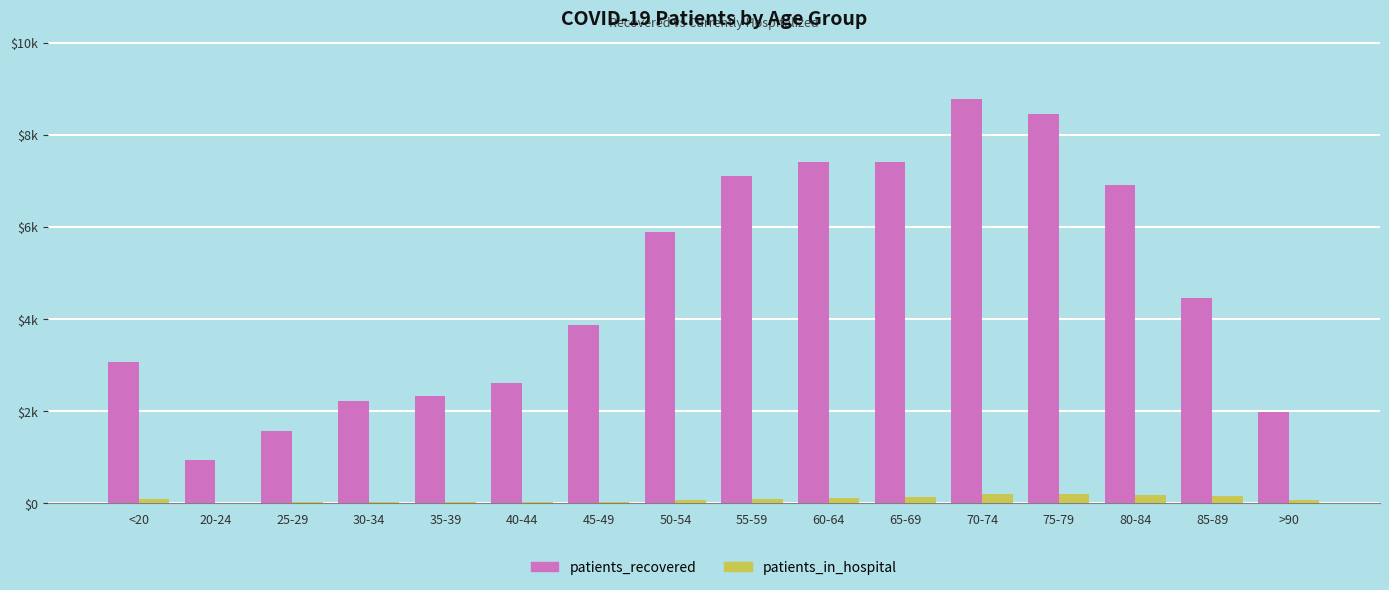

What is the difference between the highest and lowest values at >90?

1925